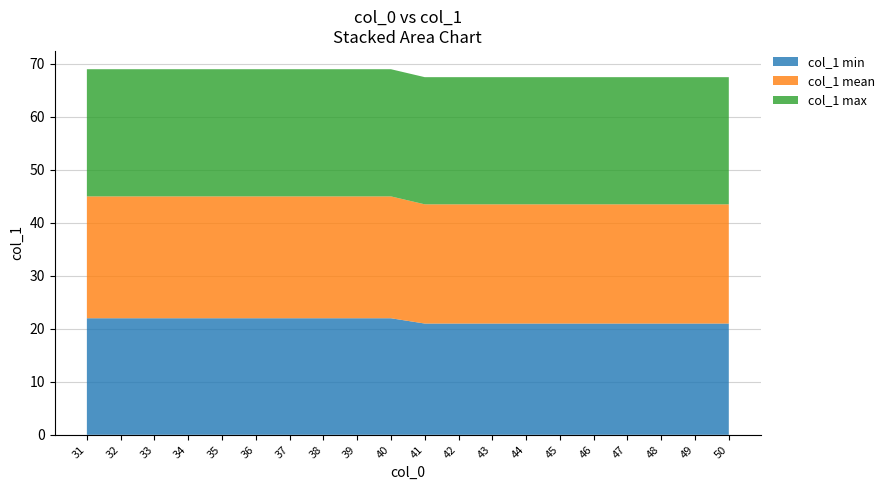

What is the total value across all series at 39?

69.0